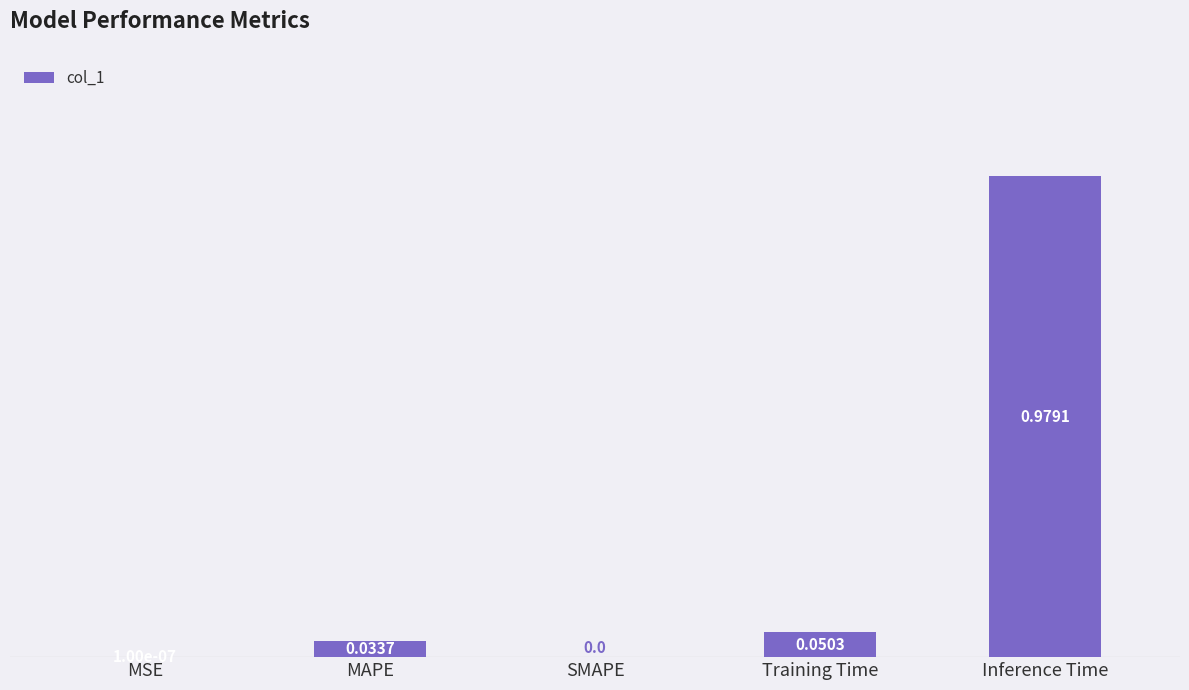

Which category has the highest value across all series?

Inference Time